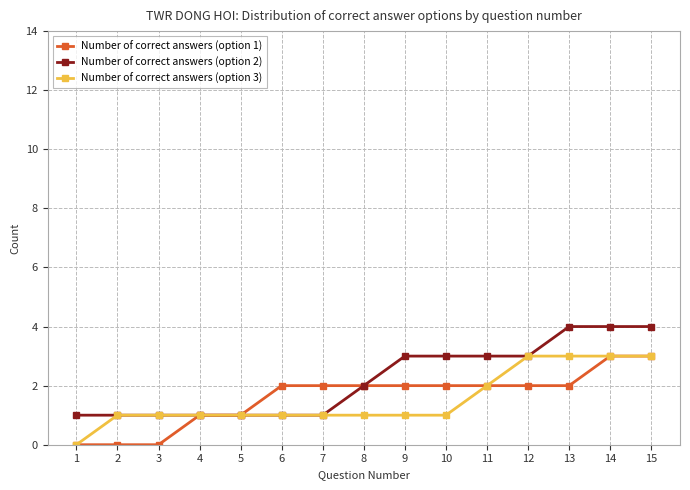

Which series changed the most between 3 and 8?

Number of correct answers (option 1)